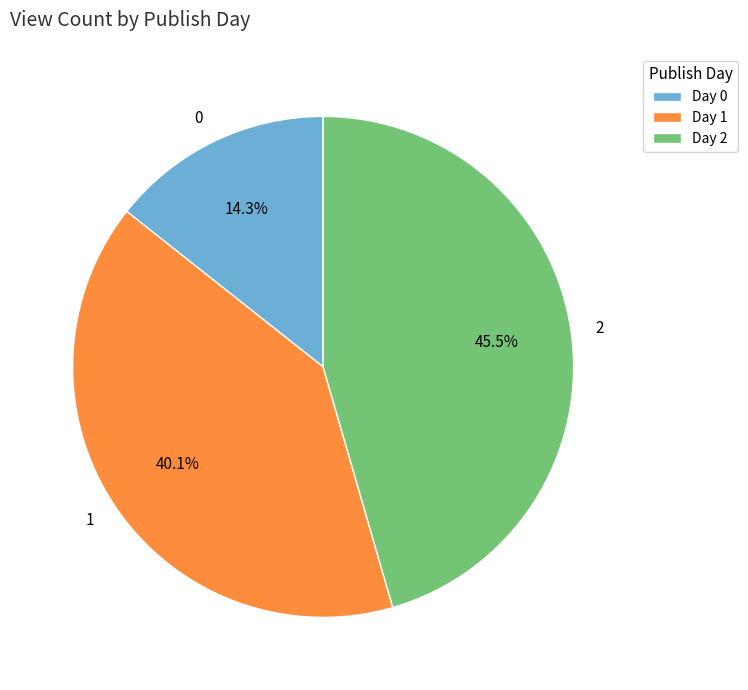

Rank the categories by value from highest to lowest.

Day 2, Day 1, Day 0